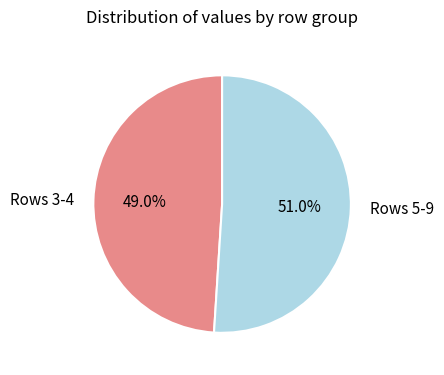

Approximately how many times larger is the value at Rows 3-4 compared to Rows 5-9?

1.0